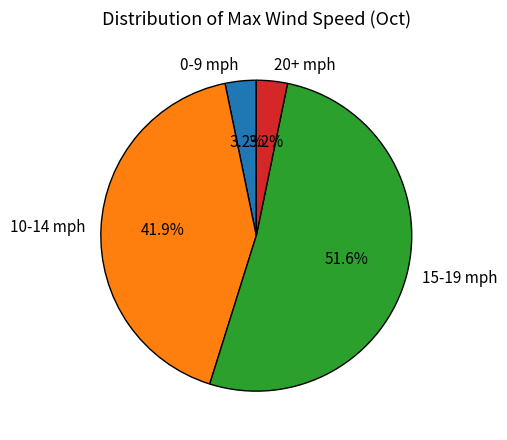

Which category has the biggest portion of the pie?

15-19 mph